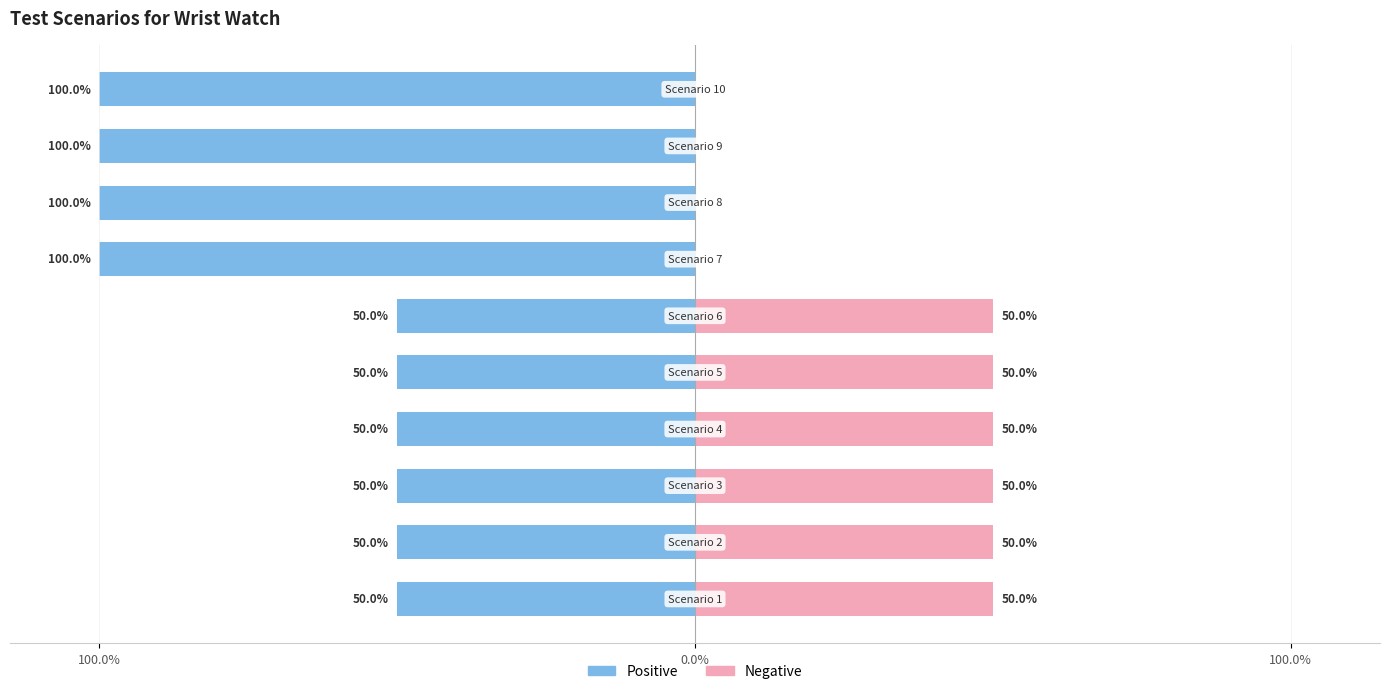

How many data points in Negative are less than 50?

4